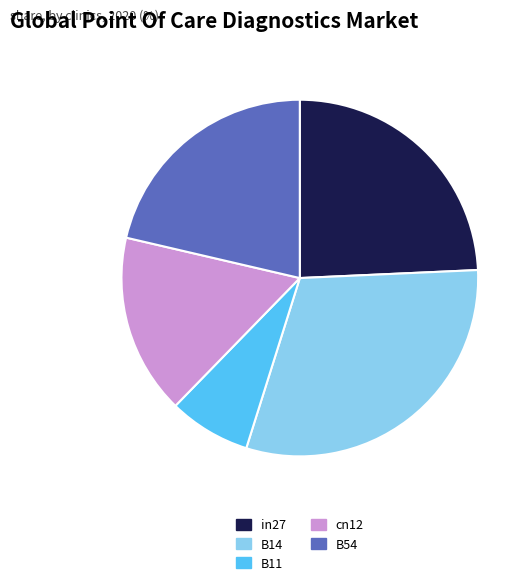

Rank the categories by value from highest to lowest.

B14, in27, B54, cn12, B11